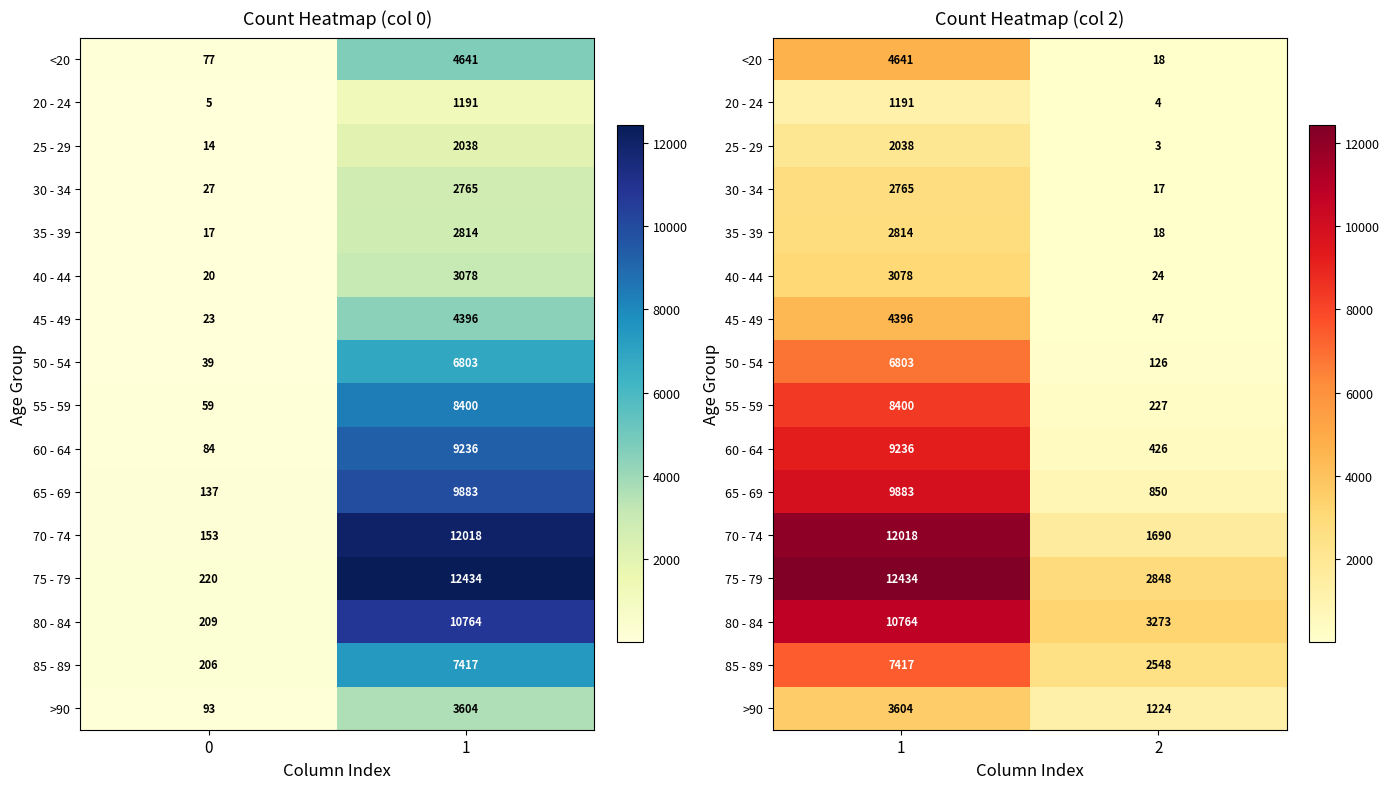

The value of 35 - 39 at 2 is 31. True or false?

False